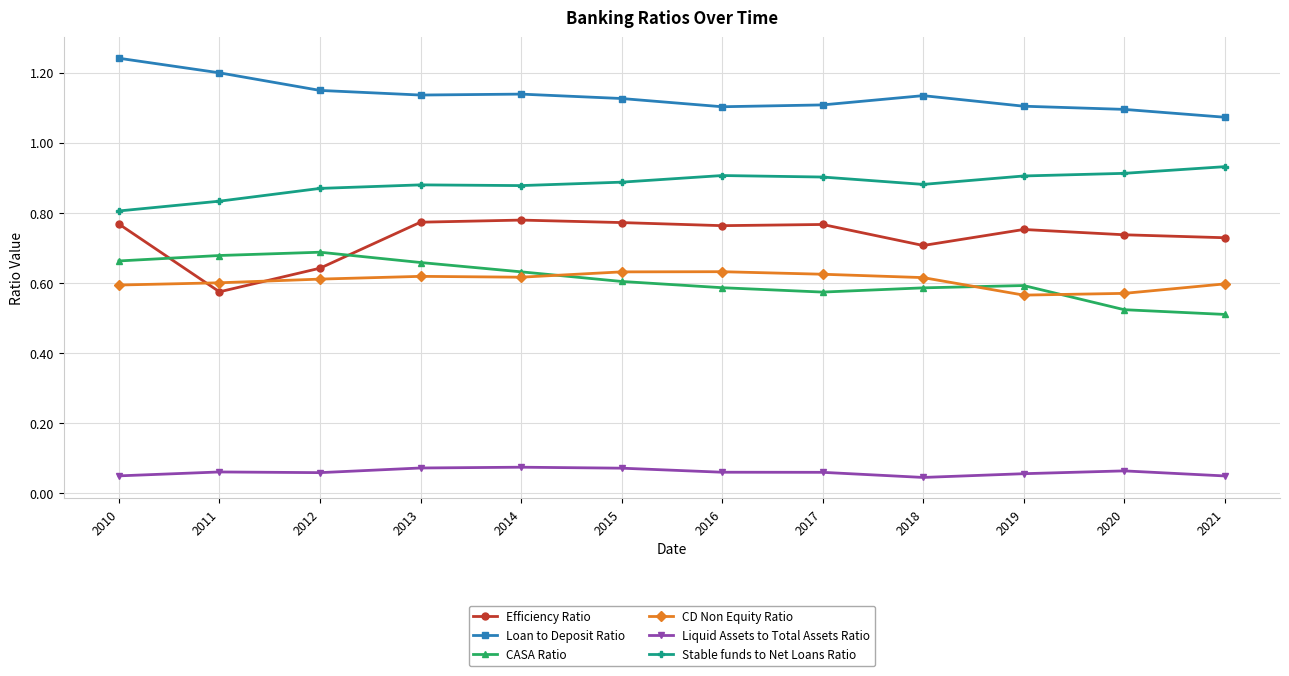

True or false: Stable funds to Net Loans Ratio and Loan to Deposit Ratio intersect in this chart.

False